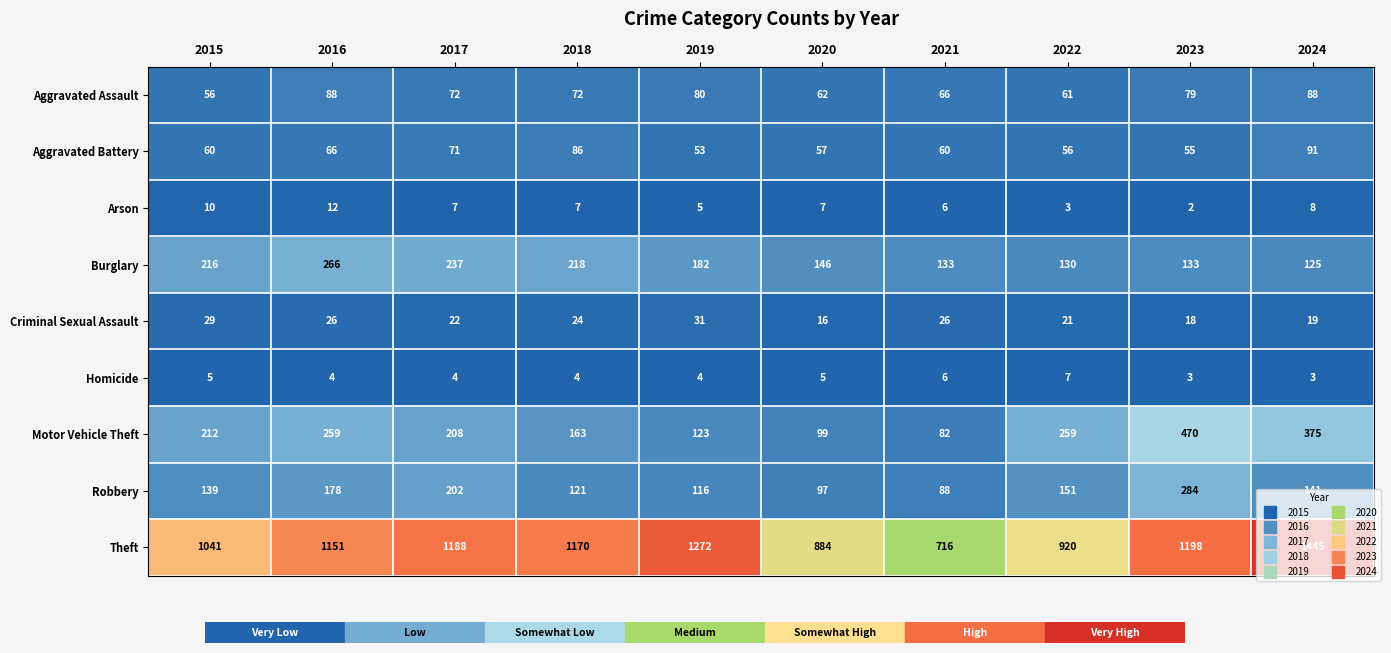

What is the sum of the Theft values at 2015 and 2023?

2239